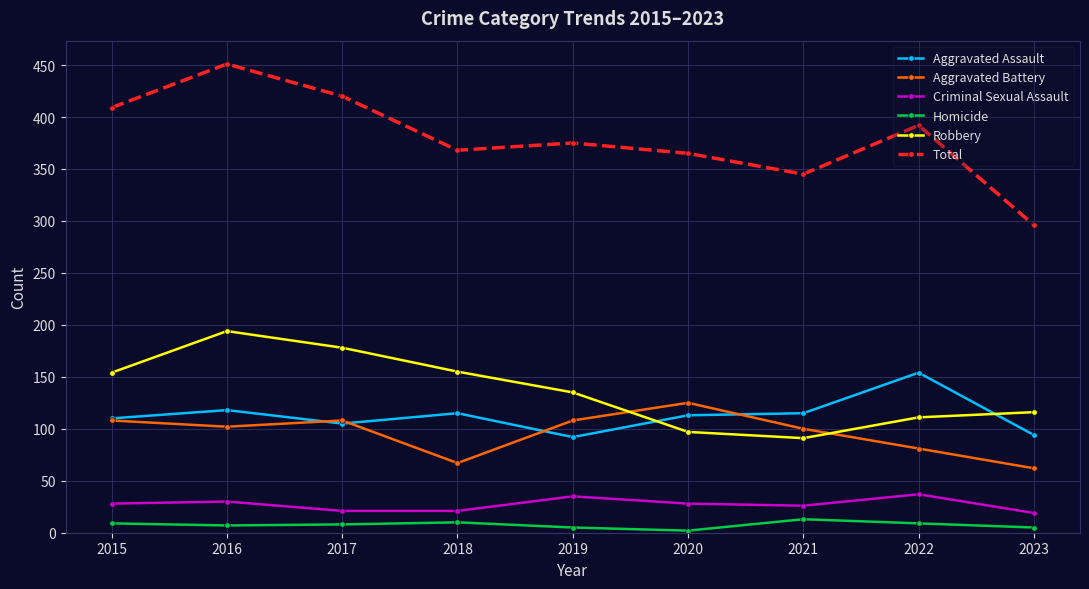

What are all the series names shown in the legend?

Aggravated Assault, Aggravated Battery, Criminal Sexual Assault, Homicide, Robbery, Total